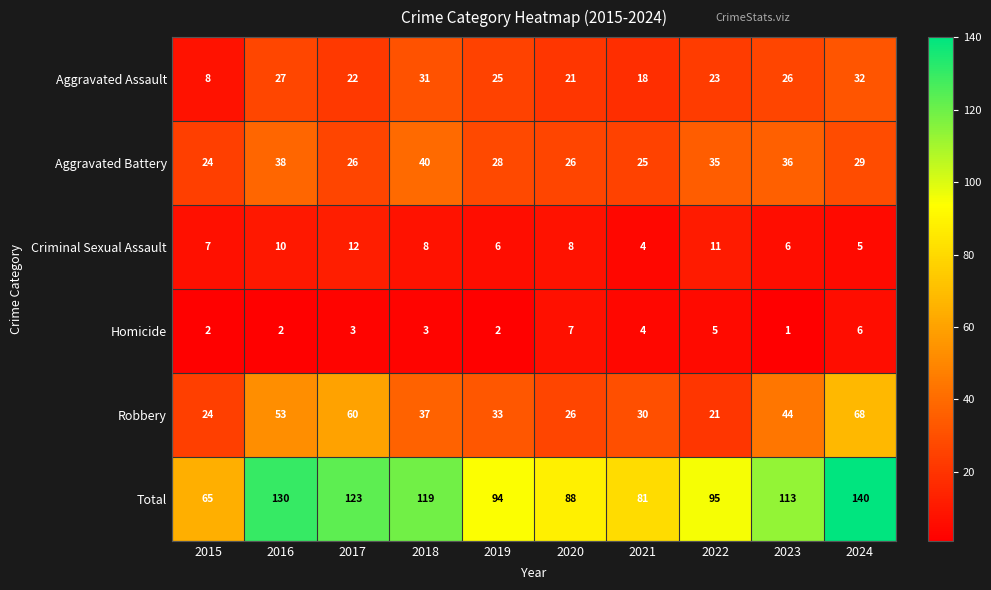

Where does the Criminal Sexual Assault series first go above 8?

2016